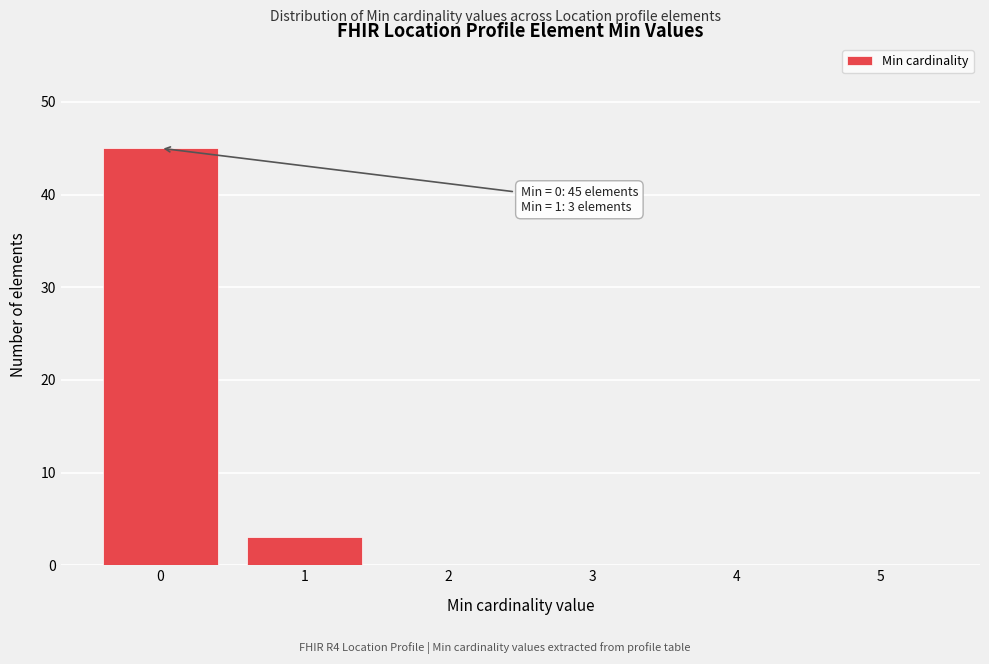

Which range on the x-axis has the tallest bar?

-0.5 to 0.5